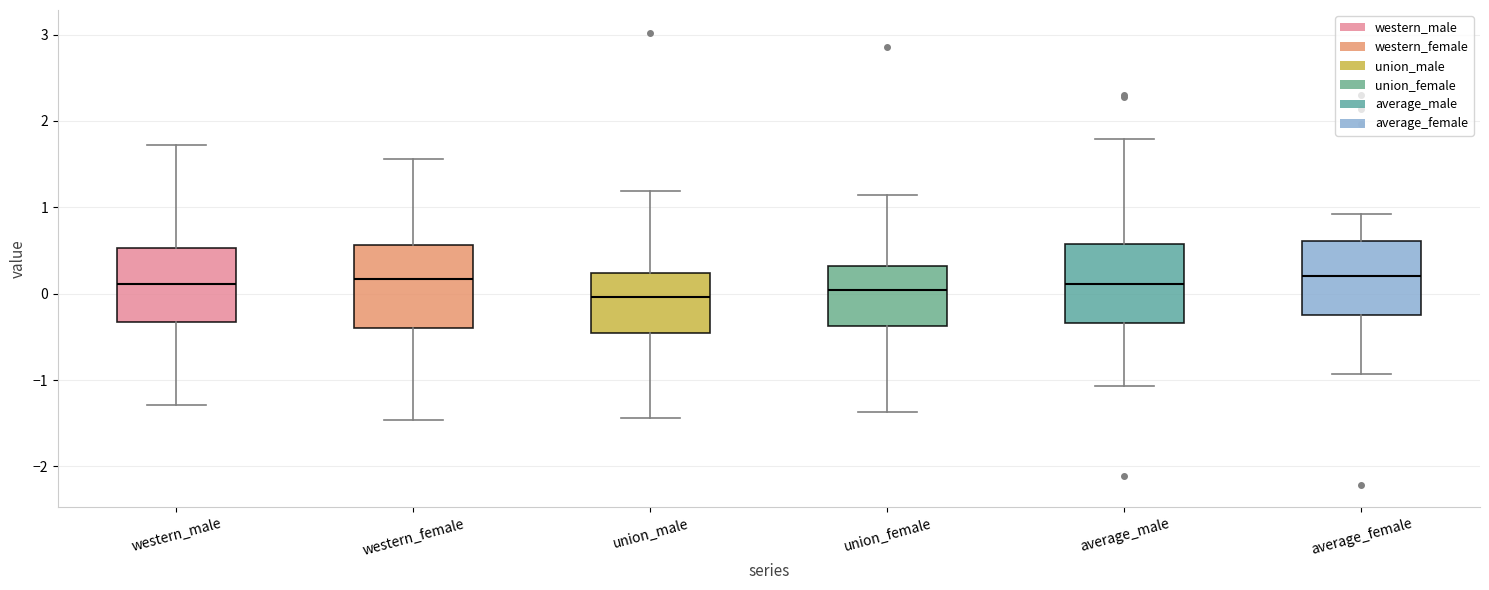

Reading left to right, transcribe this box plot: for each box, give where its median line is, the range the box spans, and where its two whiskers end, as read against the y-axis. The values are not printed on the chart, so give them approximately, as read against the axis.

western_male: median 0.1, box -0.3 to 0.5, whiskers -1.3 to 1.7
western_female: median 0.2, box -0.4 to 0.6, whiskers -1.5 to 1.6
union_male: median 0.0, box -0.5 to 0.2, whiskers -1.4 to 1.2
union_female: median 0.0, box -0.4 to 0.3, whiskers -1.4 to 1.1
average_male: median 0.1, box -0.3 to 0.6, whiskers -1.1 to 1.8
average_female: median 0.2, box -0.2 to 0.6, whiskers -0.9 to 0.9